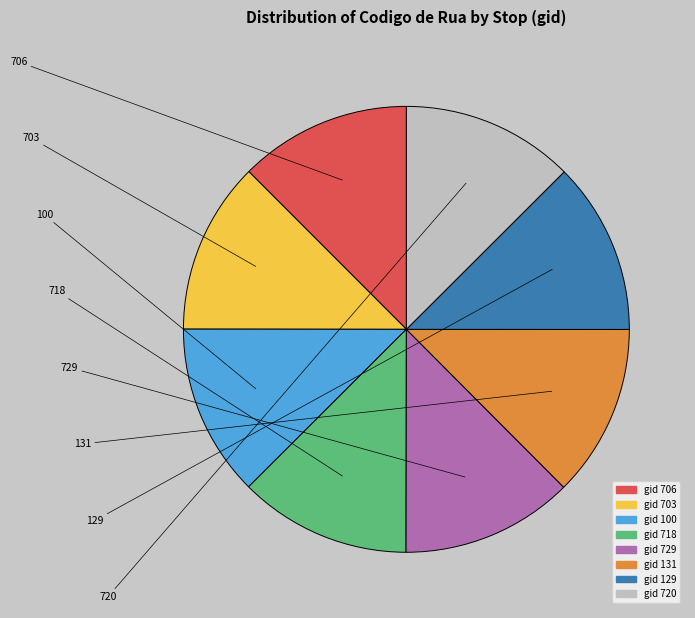

Is the sum of gid 729 and gid 703 greater than half?

No